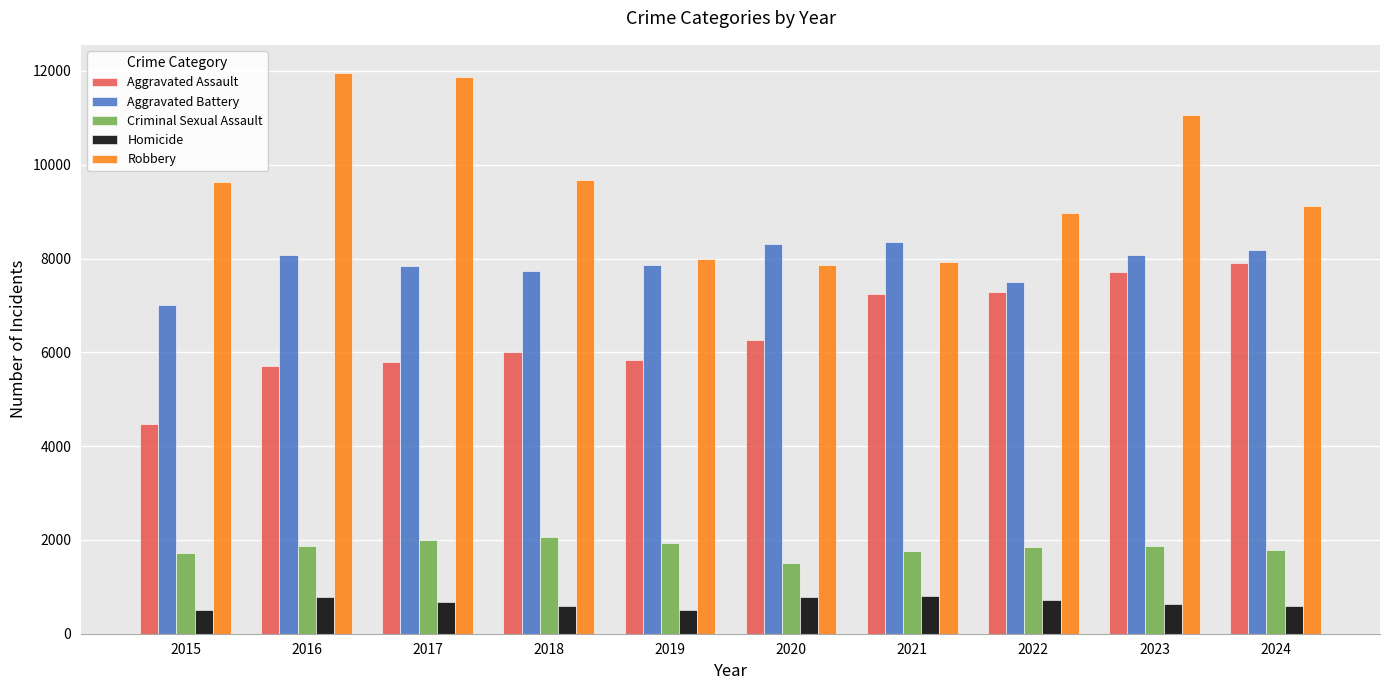

Which series has the largest total across all categories?

Robbery